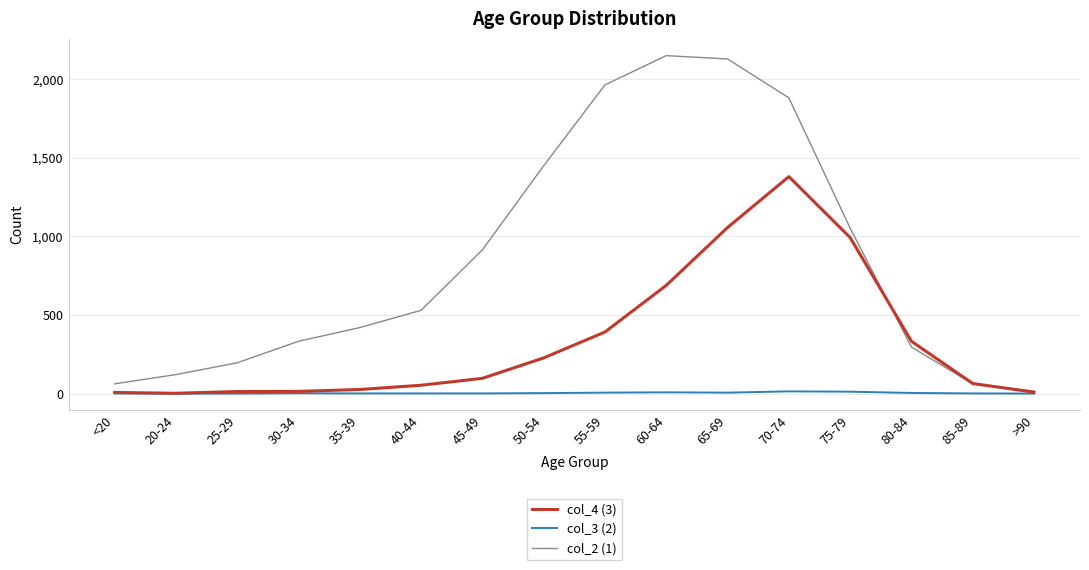

Rank the series by their average value, from highest to lowest.

col_2 (1), col_4 (3), col_3 (2)